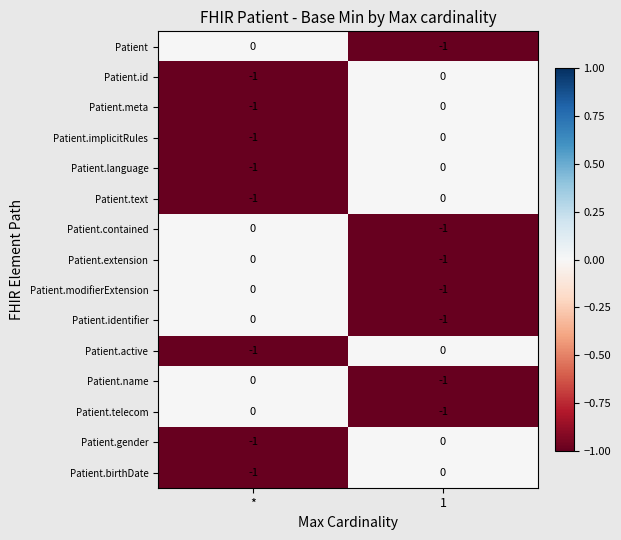

At which category is the sum across all series the highest?

1